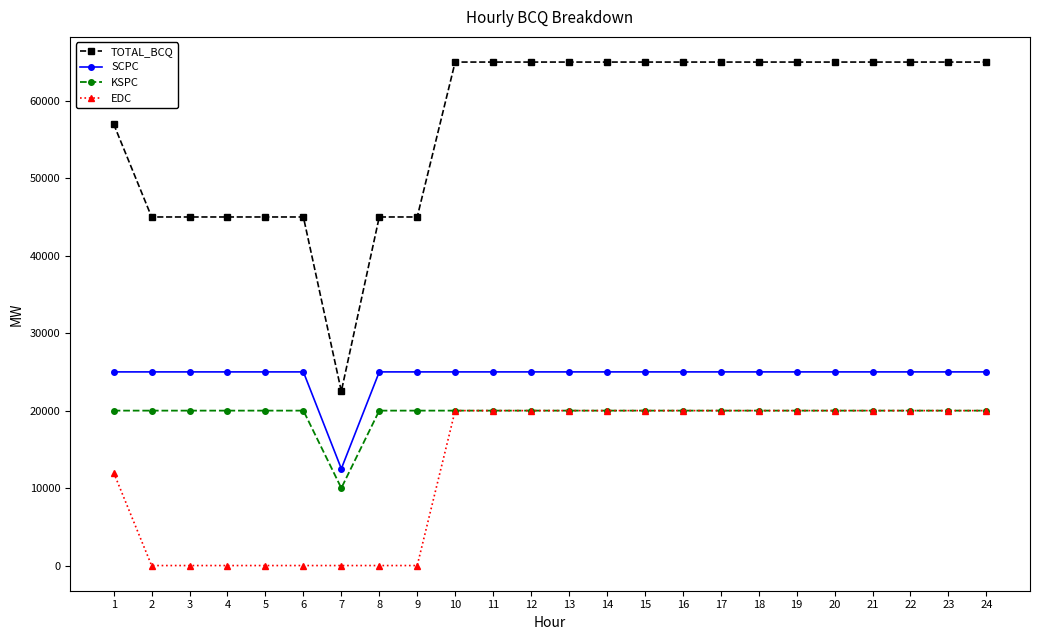

How many lines are shown in the chart?

4